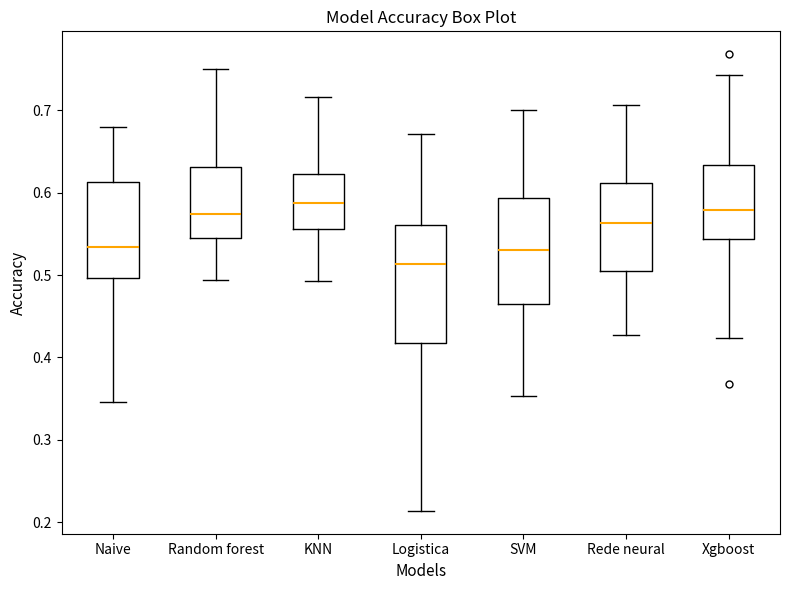

Reading left to right, transcribe this box plot: for each box, give where its median line is, the range the box spans, and where its two whiskers end, as read against the y-axis. The values are not printed on the chart, so give them approximately, as read against the axis.

Naive: median 0.53, box 0.50 to 0.61, whiskers 0.35 to 0.68
Random forest: median 0.57, box 0.54 to 0.63, whiskers 0.49 to 0.75
KNN: median 0.59, box 0.56 to 0.62, whiskers 0.49 to 0.72
Logistica: median 0.51, box 0.42 to 0.56, whiskers 0.21 to 0.67
SVM: median 0.53, box 0.47 to 0.59, whiskers 0.35 to 0.70
Rede neural: median 0.56, box 0.50 to 0.61, whiskers 0.43 to 0.71
Xgboost: median 0.58, box 0.54 to 0.63, whiskers 0.42 to 0.74